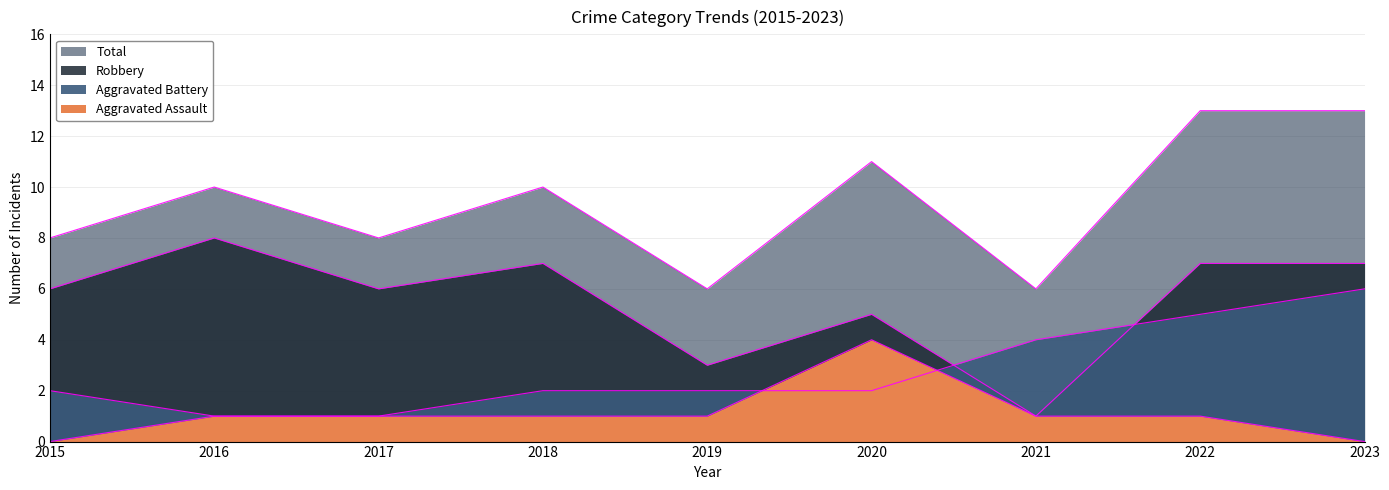

What is the lowest value of the Total series?

6